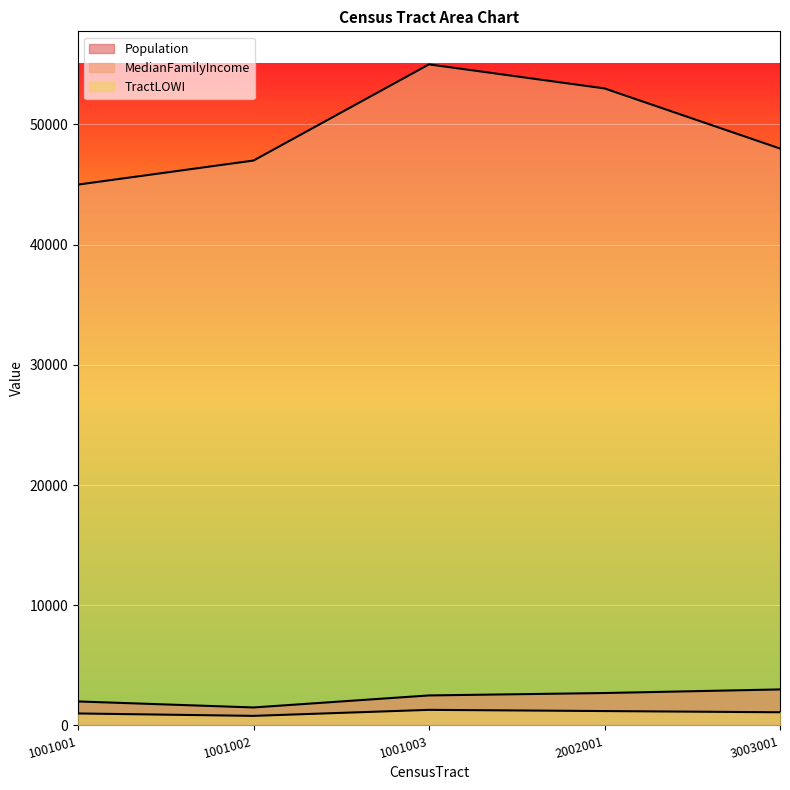

Which label corresponds to the smallest value in the chart?

1001002